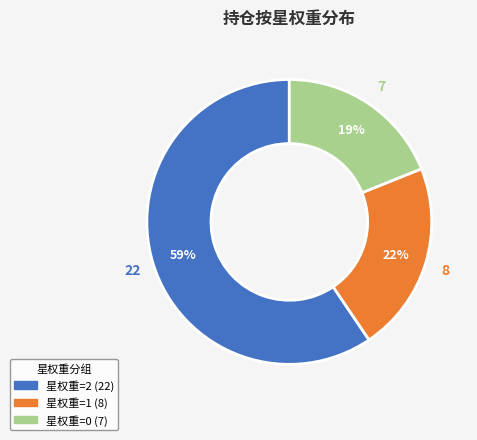

Which slice represents more than half of the pie?

星权重=2